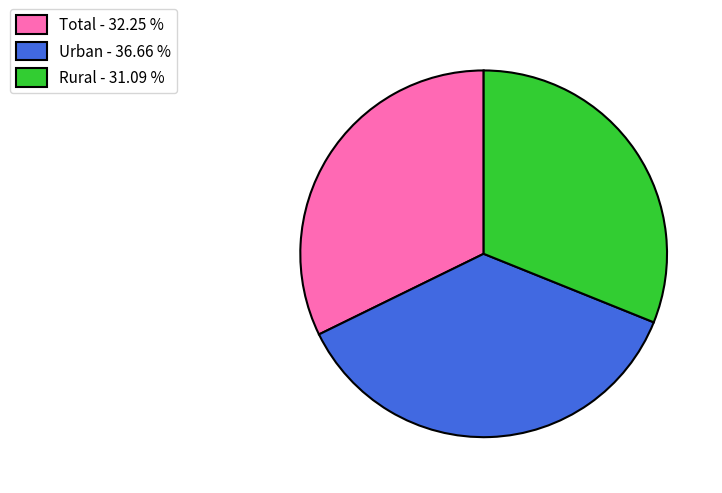

Is the sum of Rural and Urban greater than half?

Yes